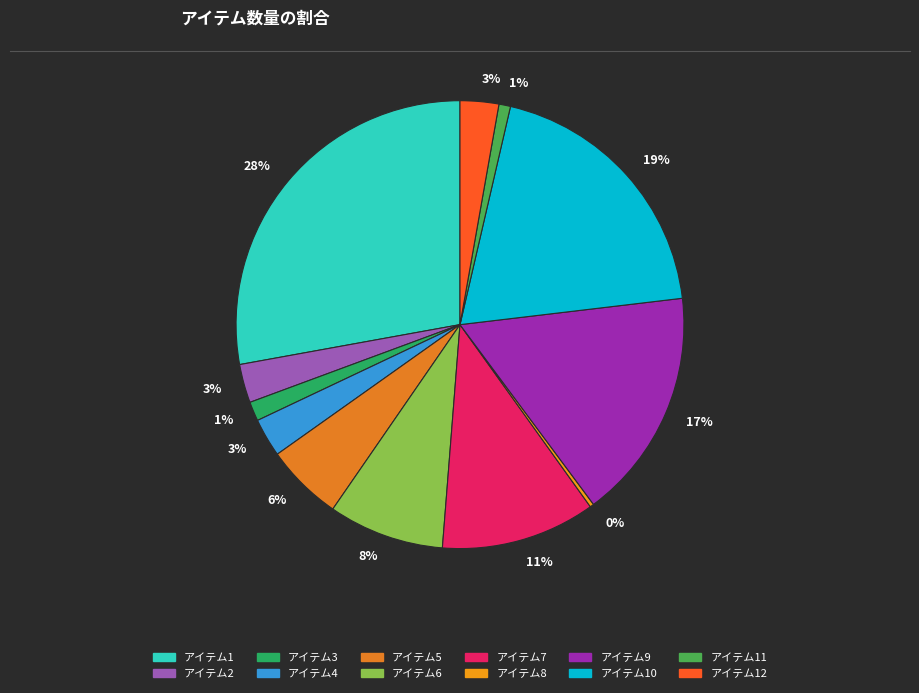

To the nearest percent, what portion does アイテム6 represent?

8%